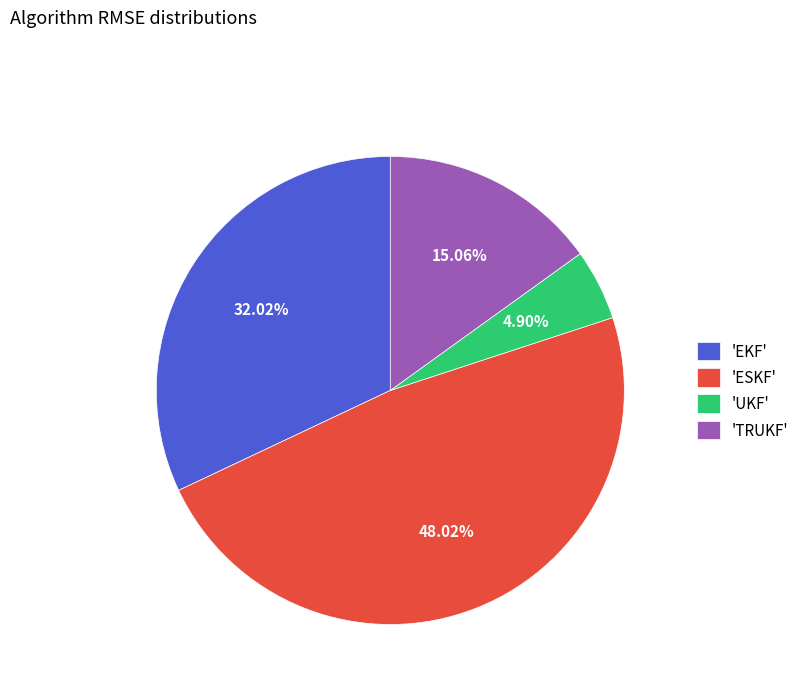

Is the sum of 'EKF' and 'UKF' greater than half?

No